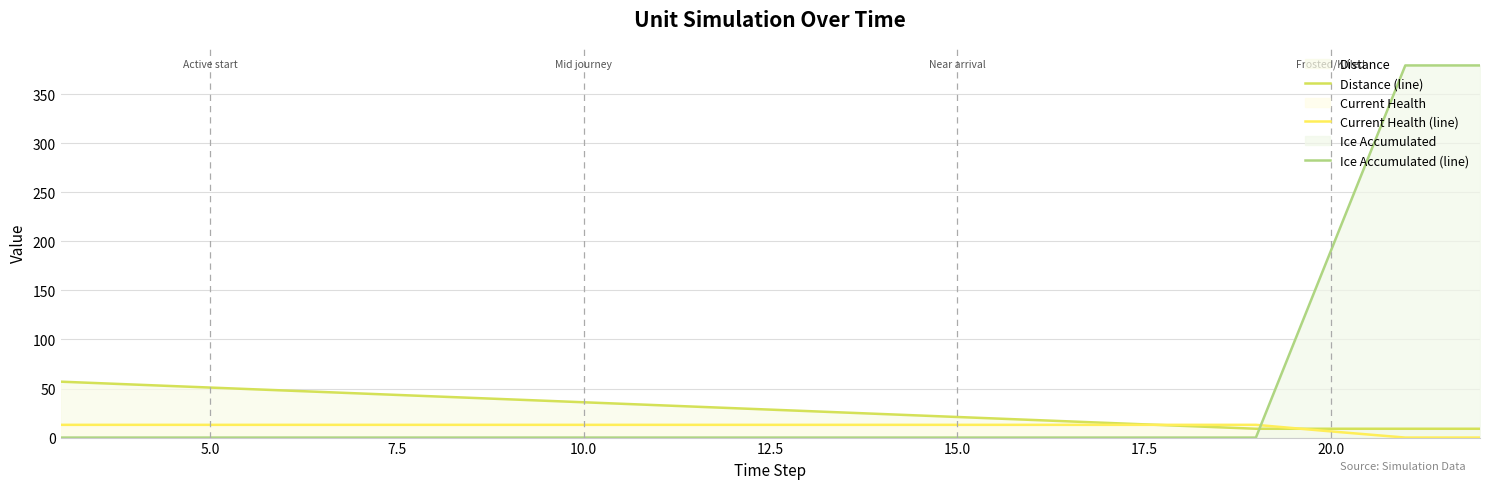

Which series has the widest spread of values?

Ice Accumulated (line)